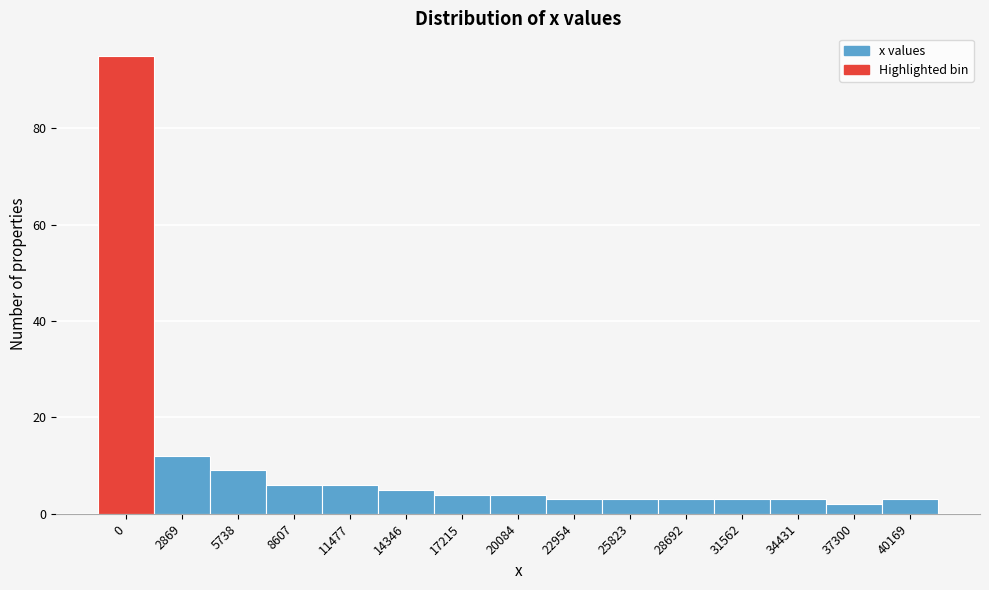

Reading right to left, extract all data points from this chart.

3	2	3	3	3	3	3	4	4	5	6	6	9	12	95